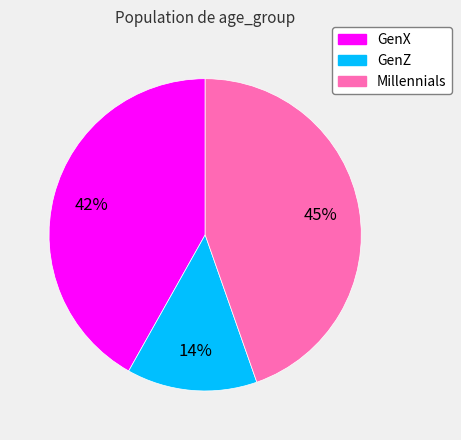

Do GenX and GenZ together represent more than half of the pie?

Yes